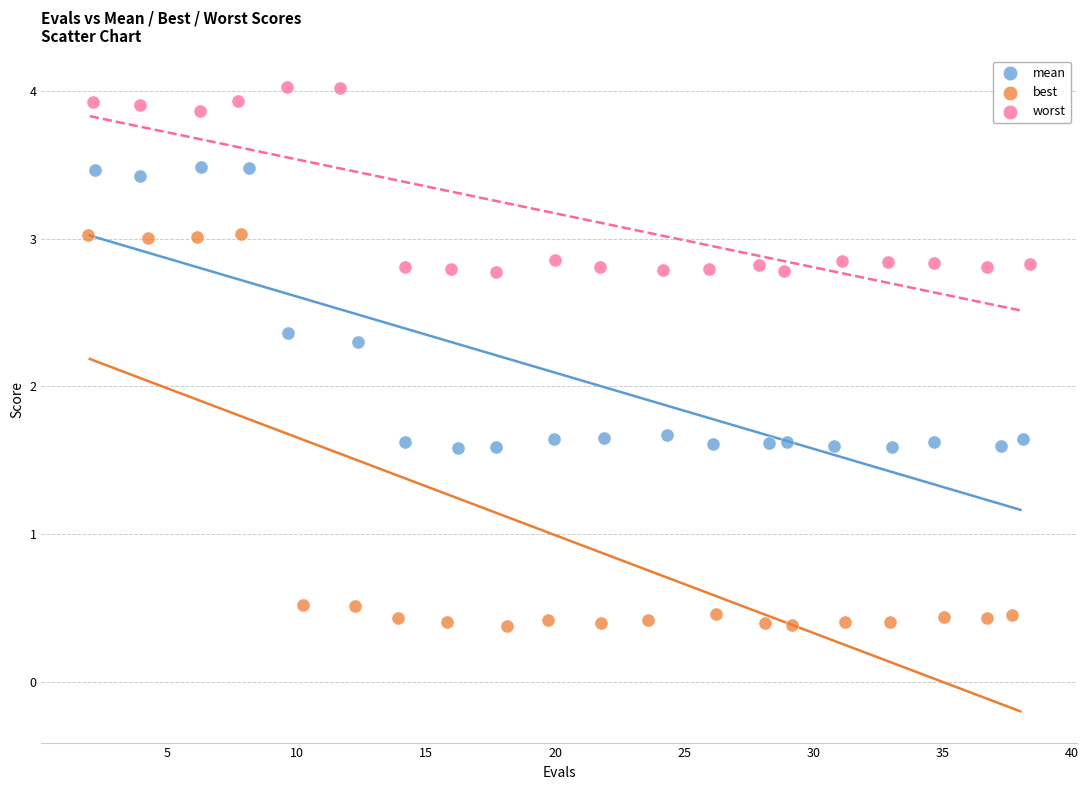

Which series reaches the minimum Y coordinate?

best